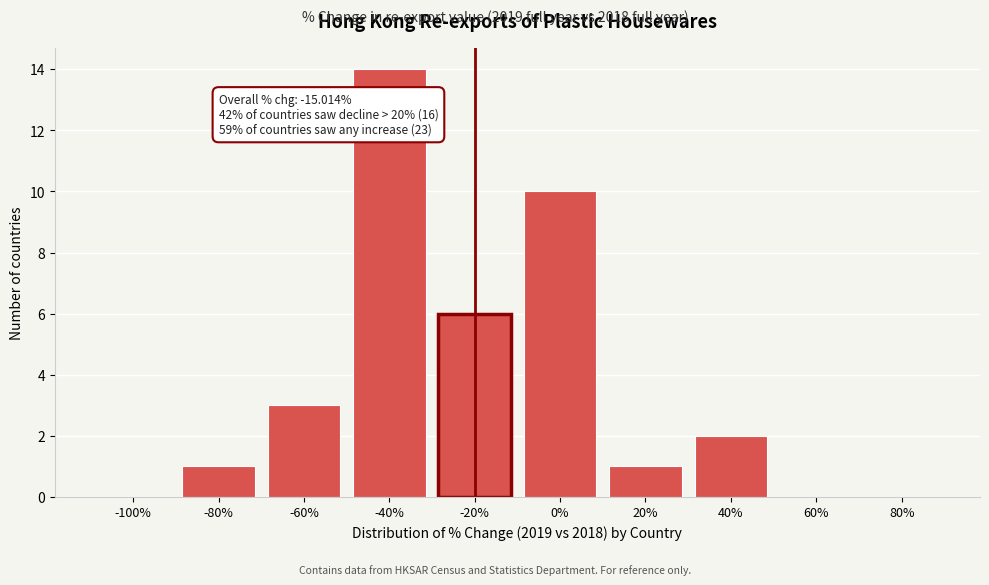

Reading left to right, list all the values displayed in this chart.

-100%=0	-80%=1	-60%=3	-40%=14	-20%=6	0%=10	20%=1	40%=2	60%=0	80%=0